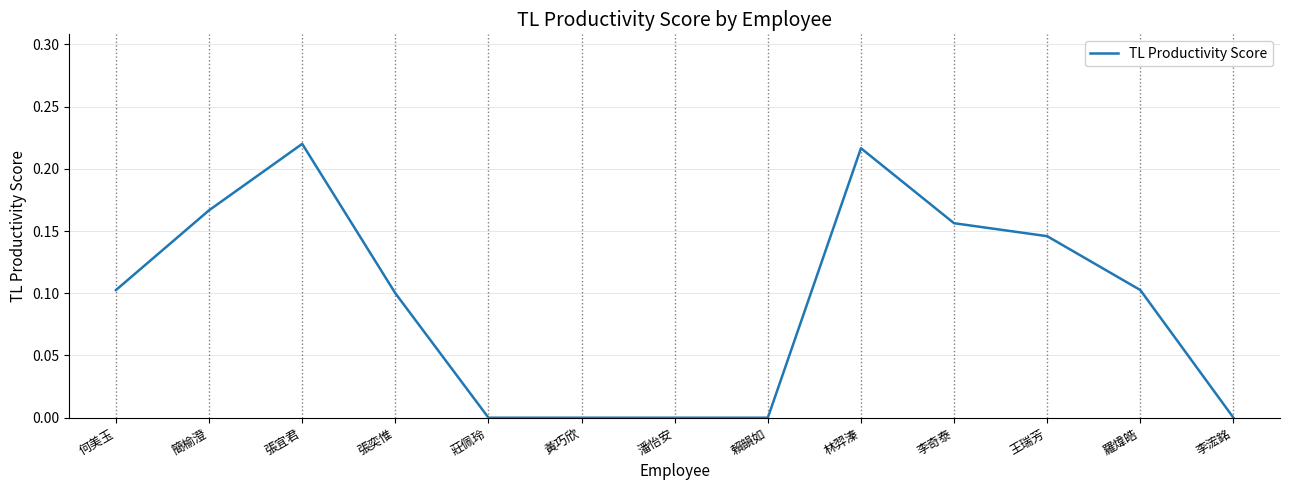

The value at 李奇泰 is 0.0. True or false?

False